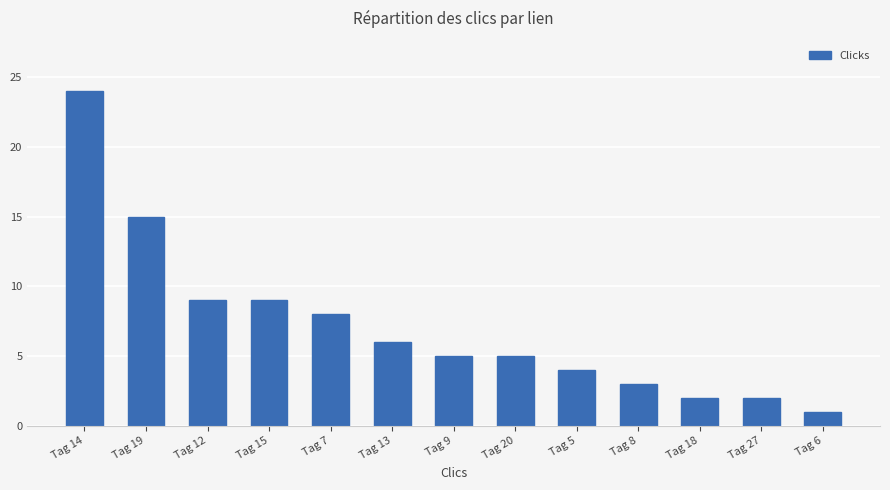

Reading left to right, what are all the values shown in this chart?

24	15	9	9	8	6	5	5	4	3	2	2	1